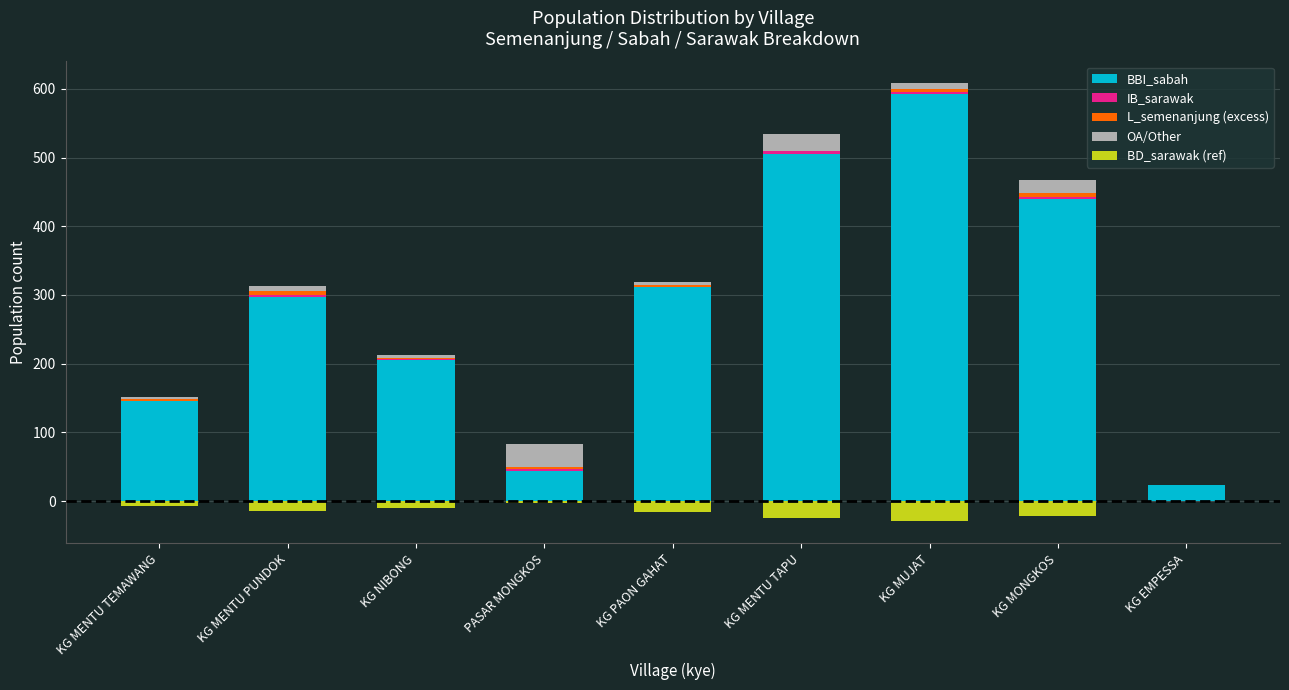

Which series has the largest range (max minus min)?

BBI_sabah